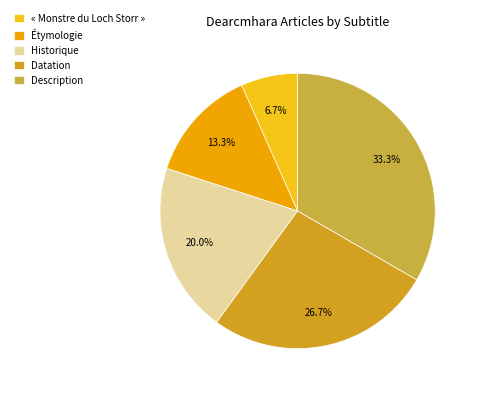

To the nearest percent, what is the difference between the « Monstre du Loch Storr » and Description slice percentages?

27%